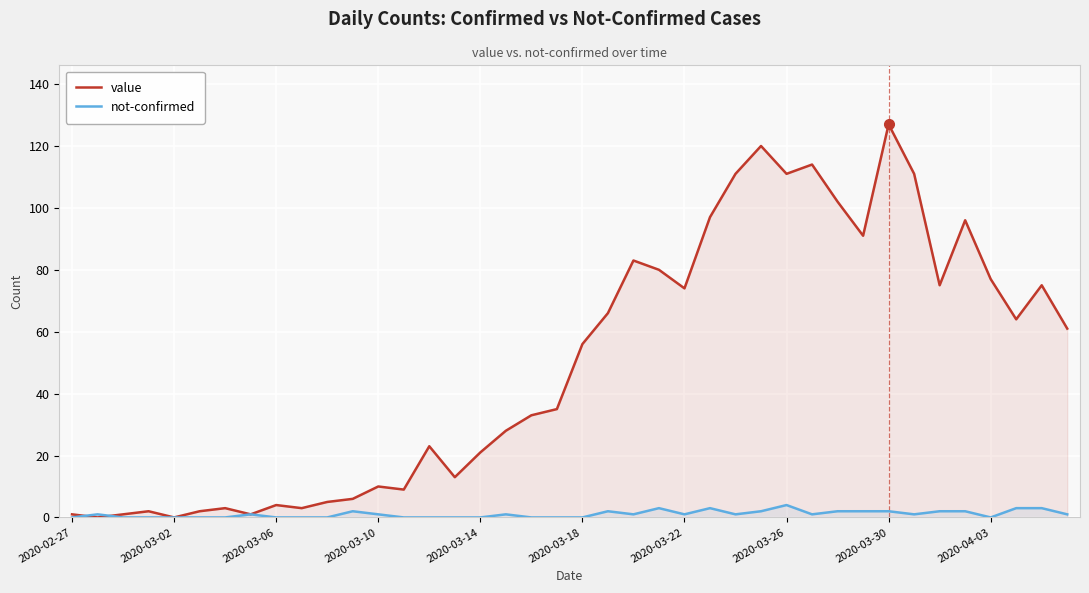

What is the maximum value for value?

127